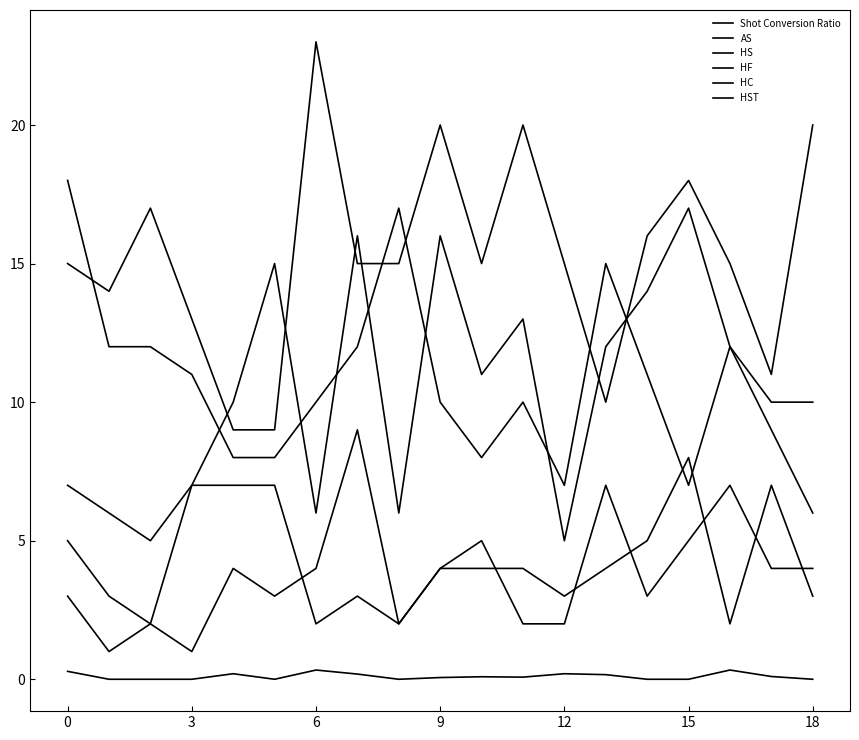

How many series are shown in this chart?

6